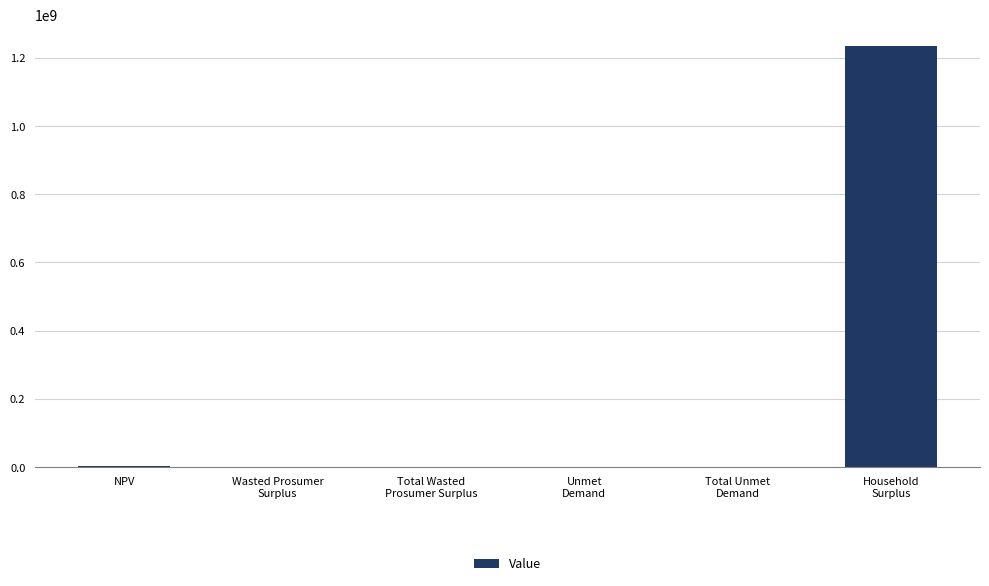

Where does the data first go above 189410?

NPV